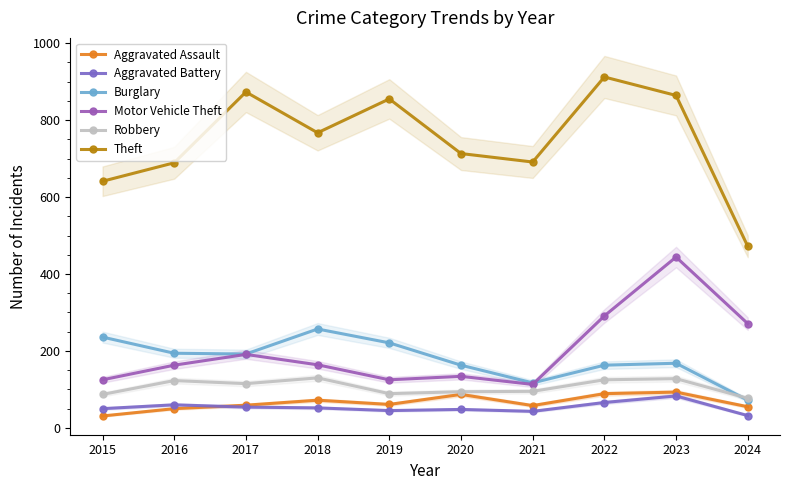

At which label is Burglary closest to 164?

2020